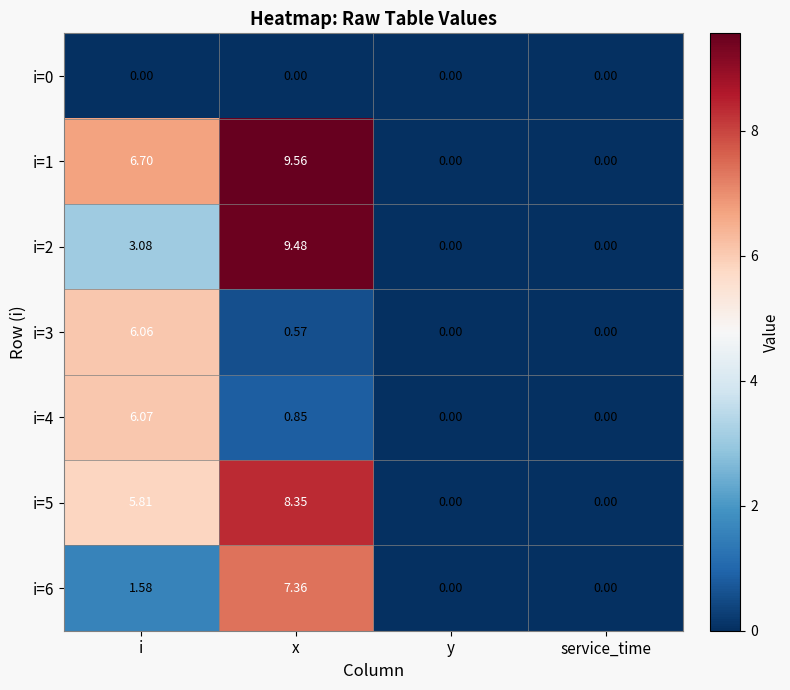

Is the value of i=4 at i greater than the value of i=2 at service_time?

Yes